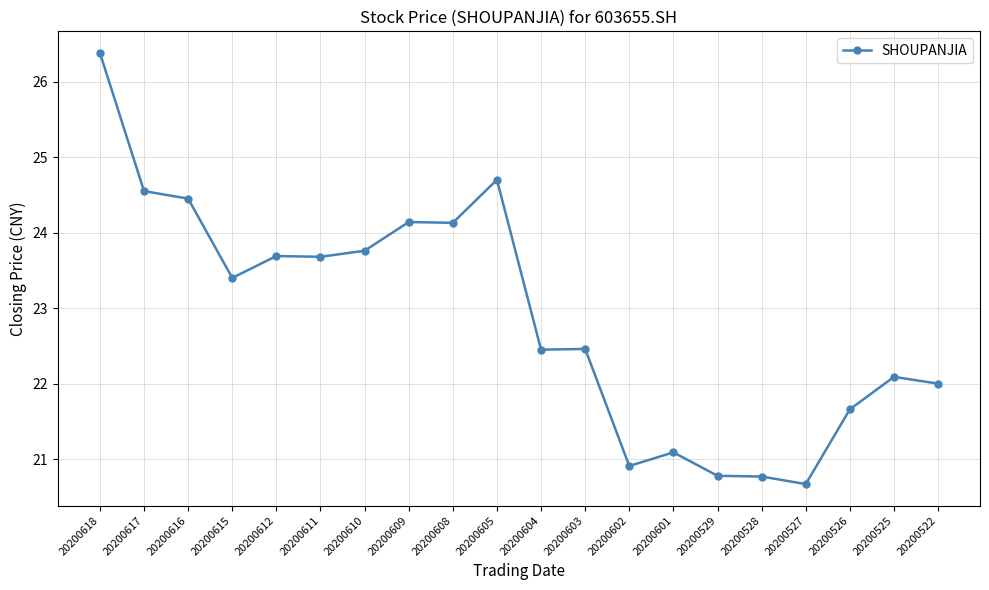

At which category does the chart reach its peak across all series?

20200618